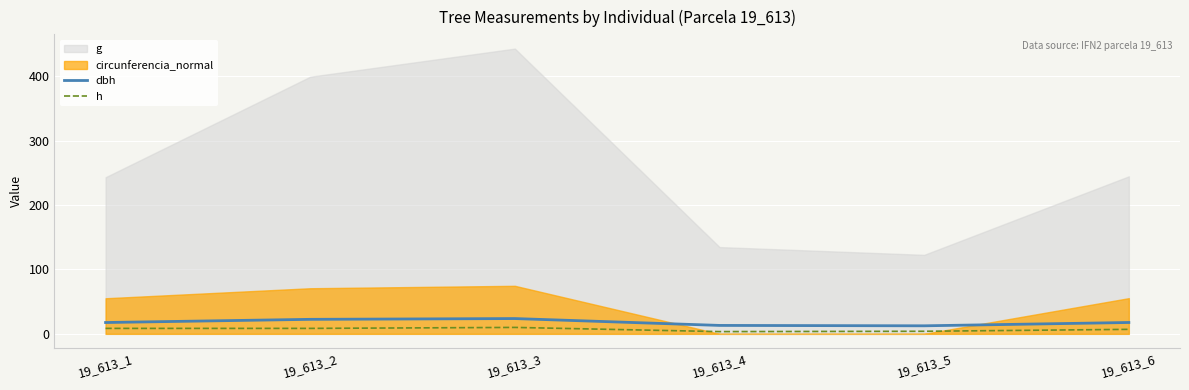

What is the difference between the second highest and minimum values in the dbh series?

10.1